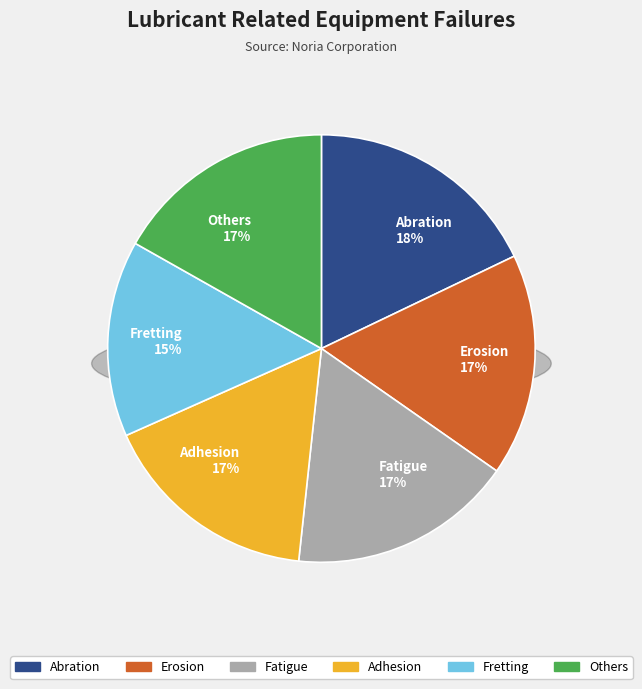

Is 20 the majority of the pie?

No